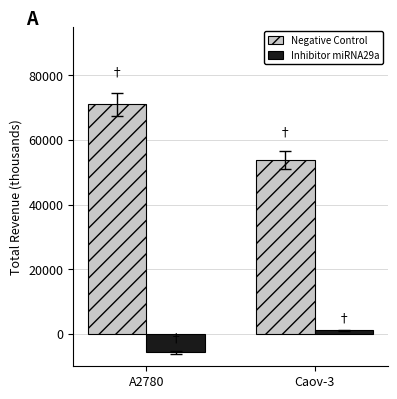

Reading right to left, list all the values displayed in this chart.

Negative Control: Caov-3=53700	A2780=71000
Inhibitor miRNA29a: Caov-3=1100	A2780=-5700